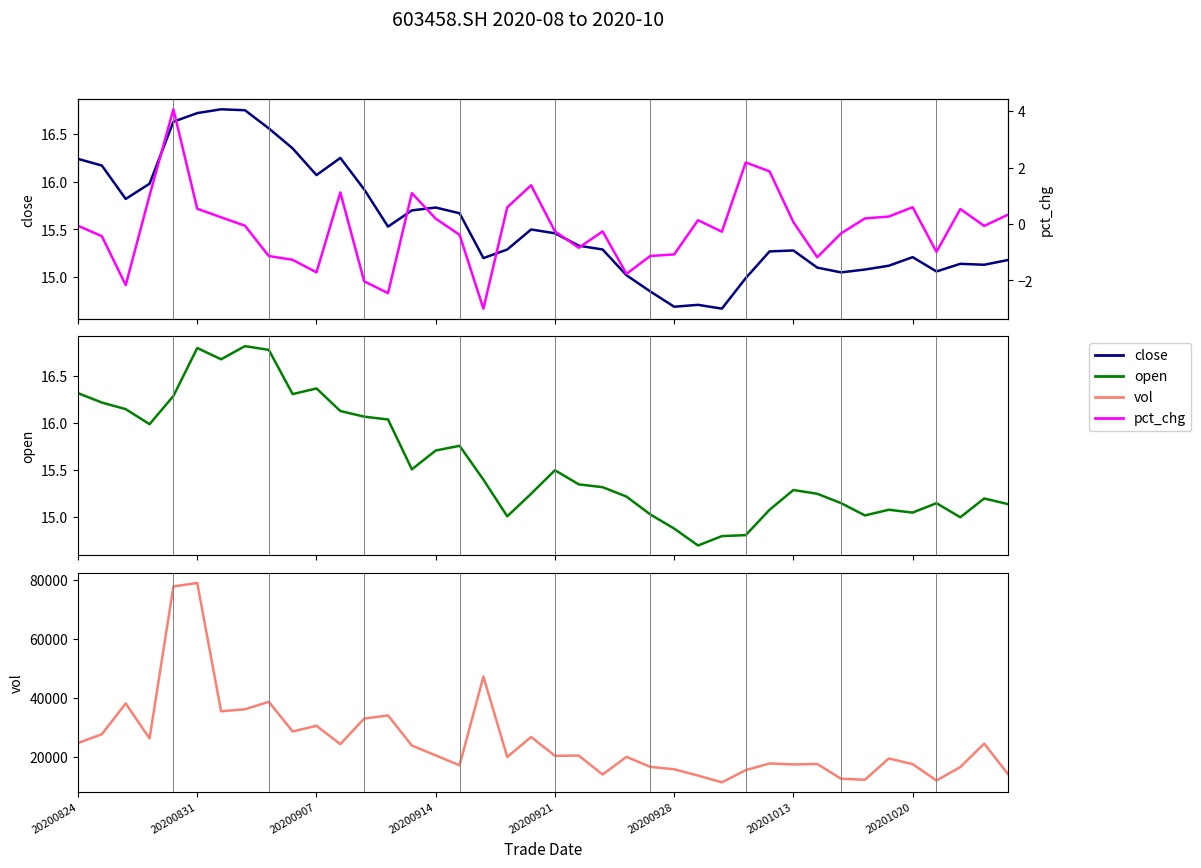

True or false: pct_chg has a value of 0.5 at 37.

True